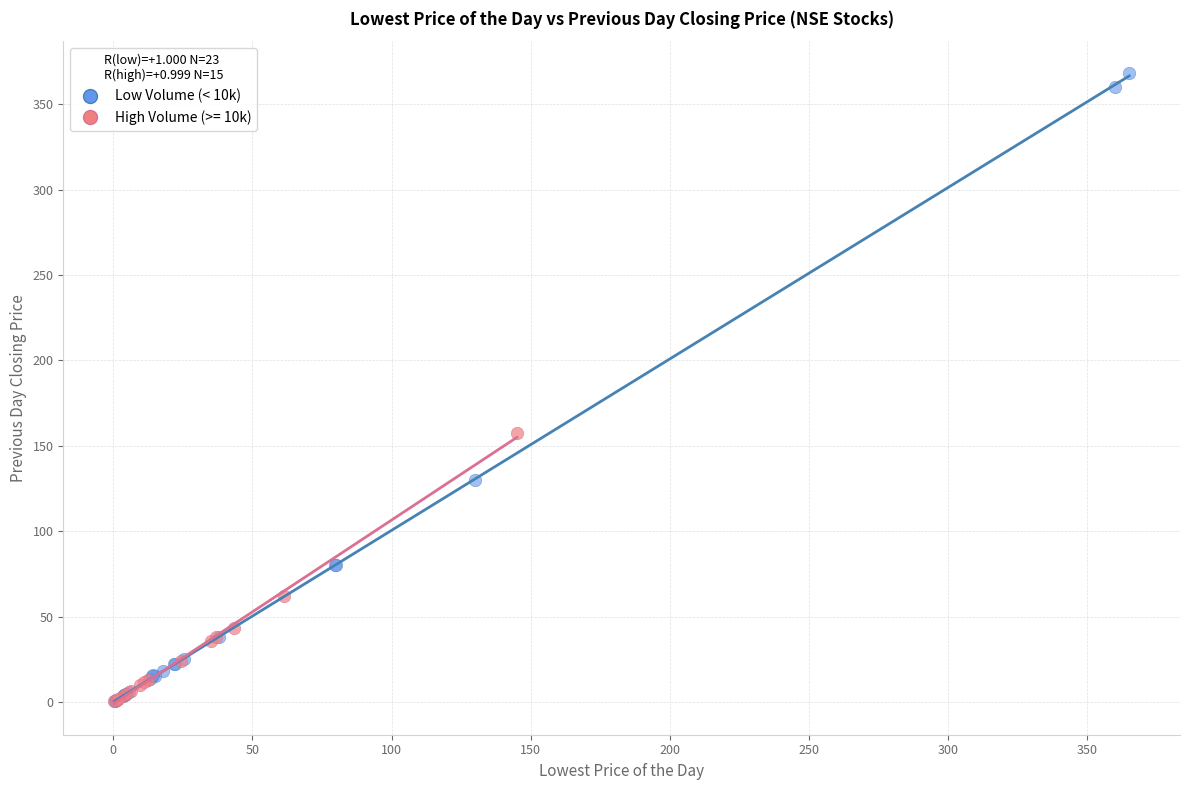

Which series contains the highest Y value?

Low Volume (< 10k)